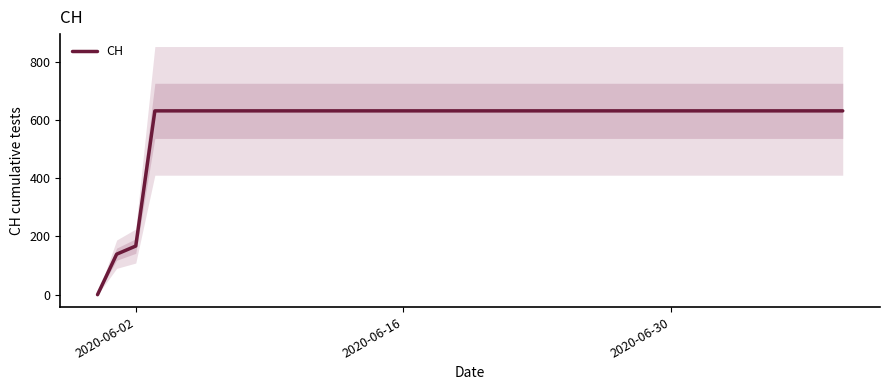

The value at 28 is 1116. True or false?

False